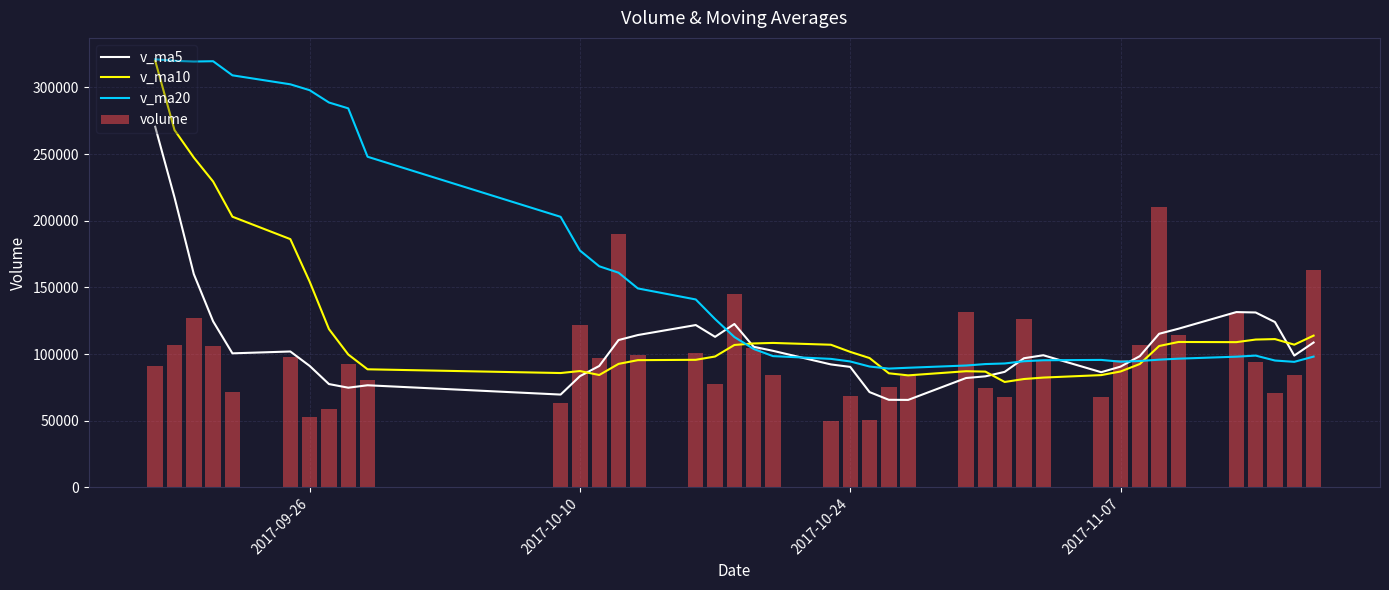

At how many categories does at least one series exceed 231491?

10